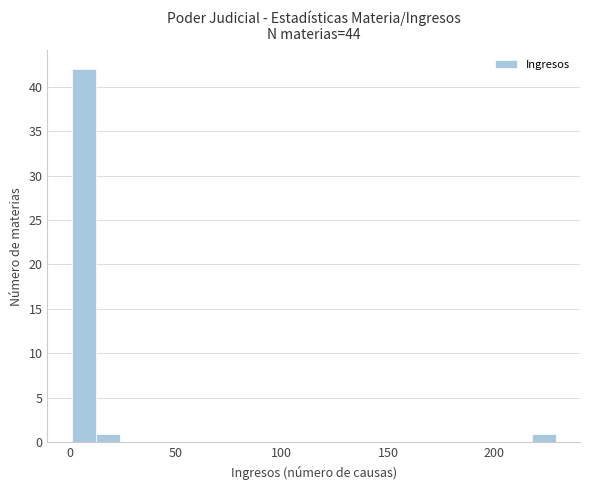

Around what value on the x-axis is the tallest bar? Give the approximate position of its centre, as read against the axis.

5